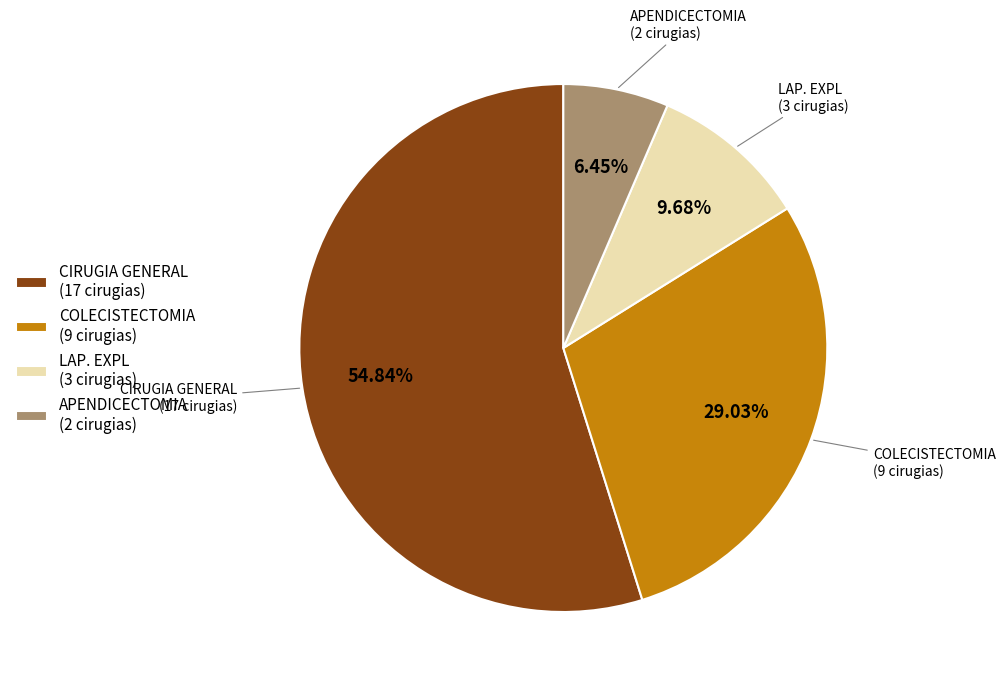

Which slice is the smallest?

APENDICECTOMIA (2 cirugias)